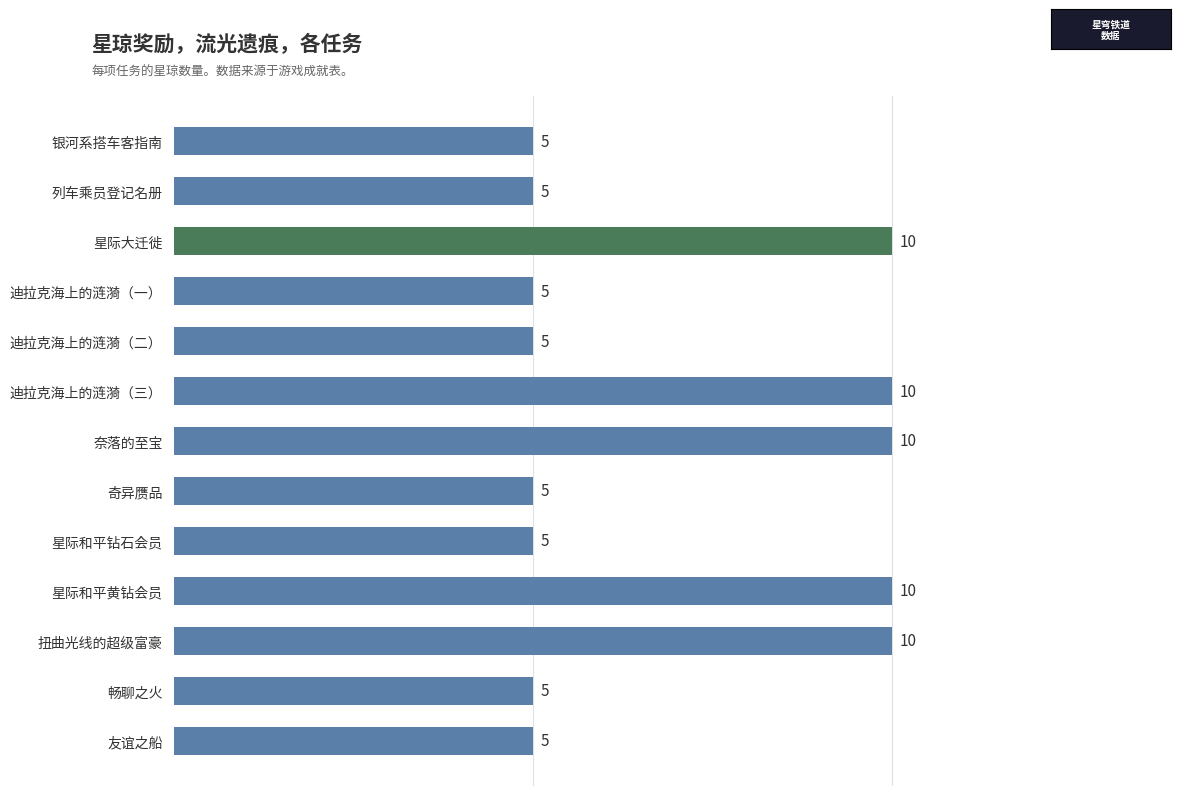

Reading bottom to top, list all the values displayed in this chart.

友谊之船=5	畅聊之火=5	扭曲光线的超级富豪=10	星际和平黄钻会员=10	星际和平钻石会员=5	奇异赝品=5	奈落的至宝=10	迪拉克海上的涟漪（三）=10	迪拉克海上的涟漪（二）=5	迪拉克海上的涟漪（一）=5	星际大迁徙=10	列车乘员登记名册=5	银河系搭车客指南=5